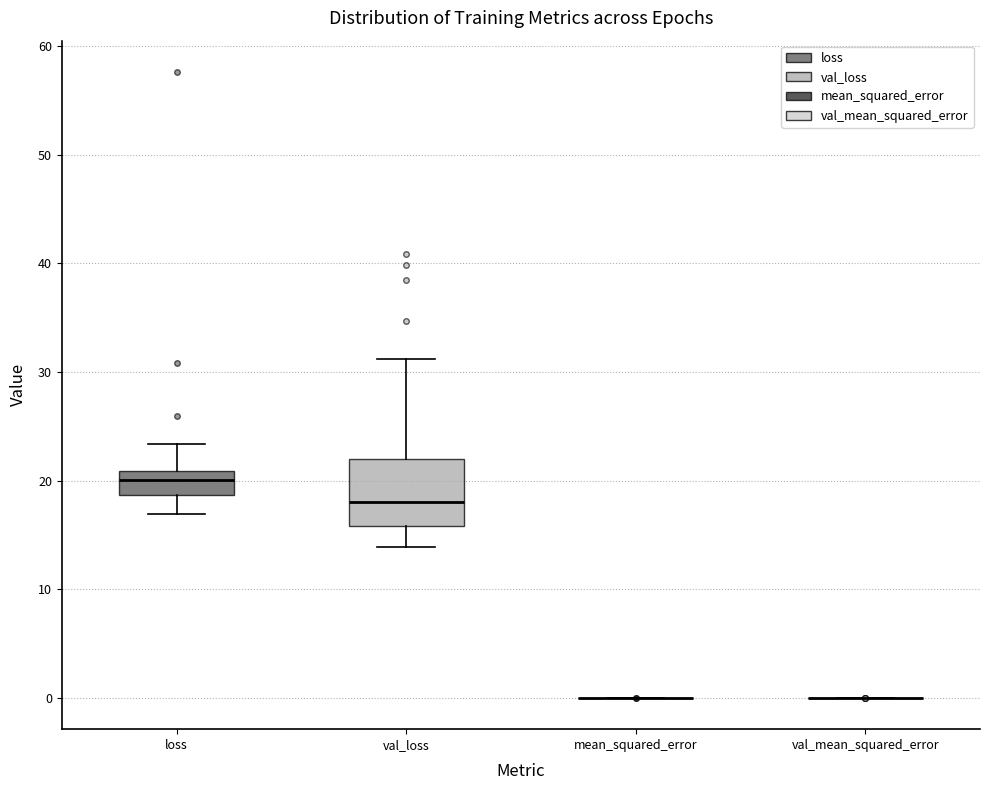

Comparing the boxes themselves (not the whiskers), which one is the tallest?

val_loss